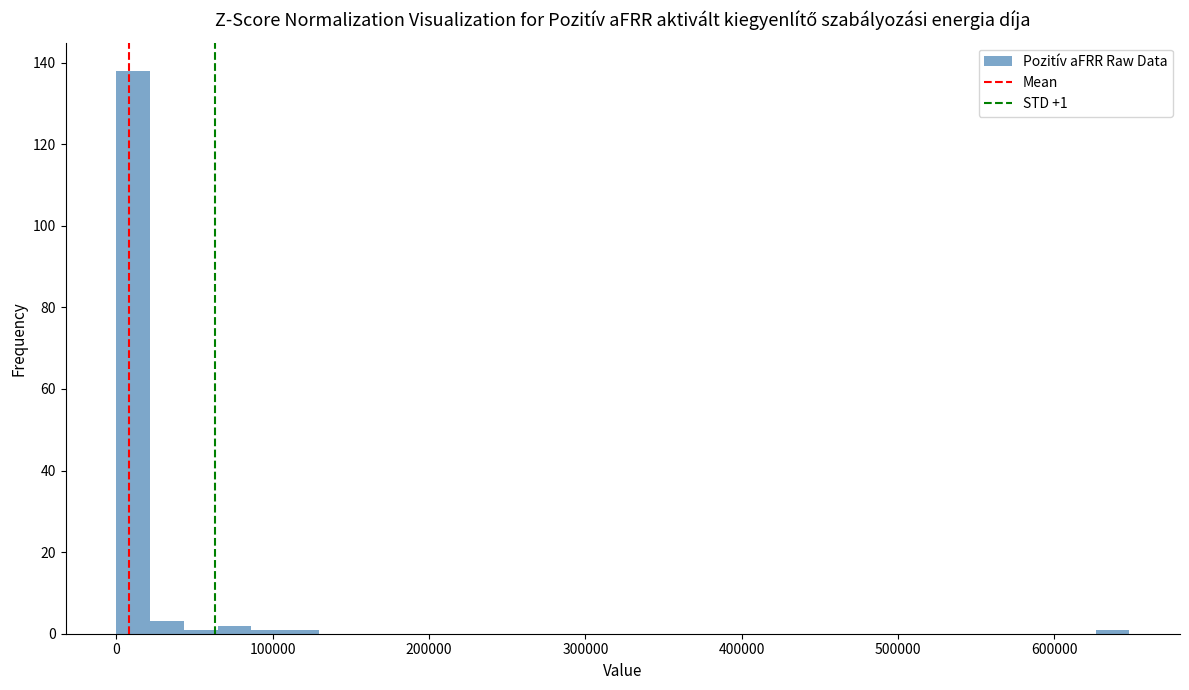

Read against the x-axis, roughly where is the centre of the tallest bar?

10000